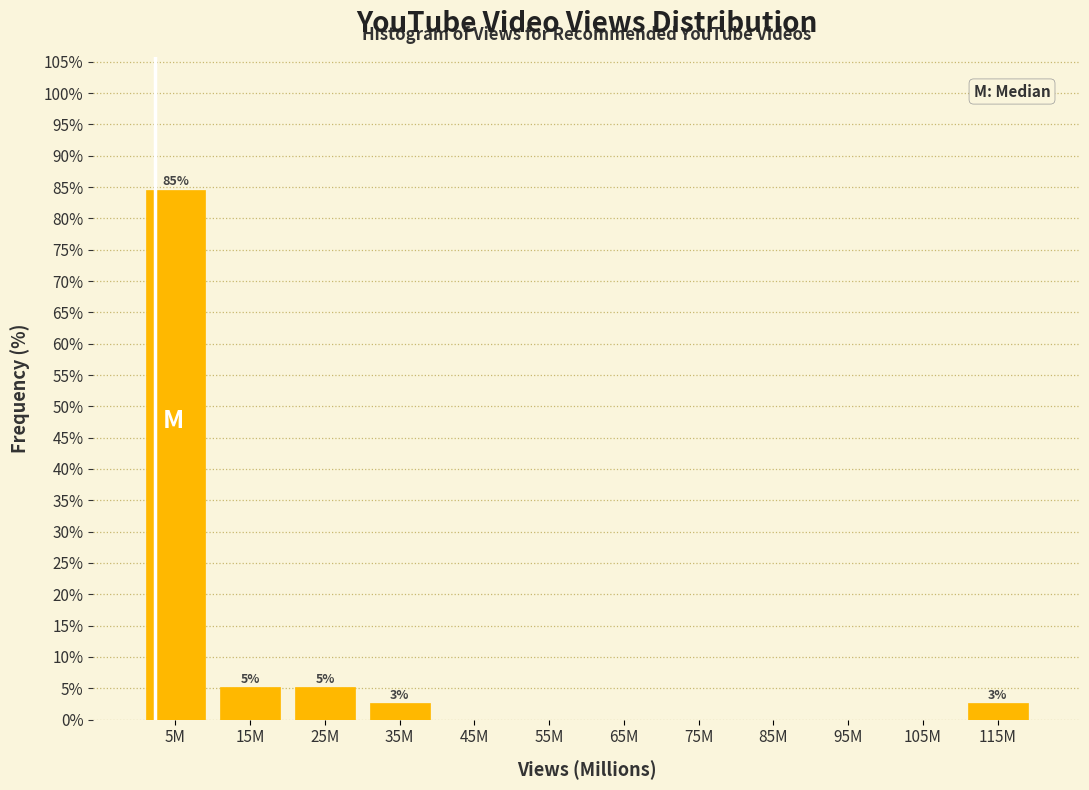

Reading left to right, extract all data points from this chart.

5M=84.6	15M=5.1	25M=5.1	35M=2.6	45M=0.0	55M=0.0	65M=0.0	75M=0.0	85M=0.0	95M=0.0	105M=0.0	115M=2.6